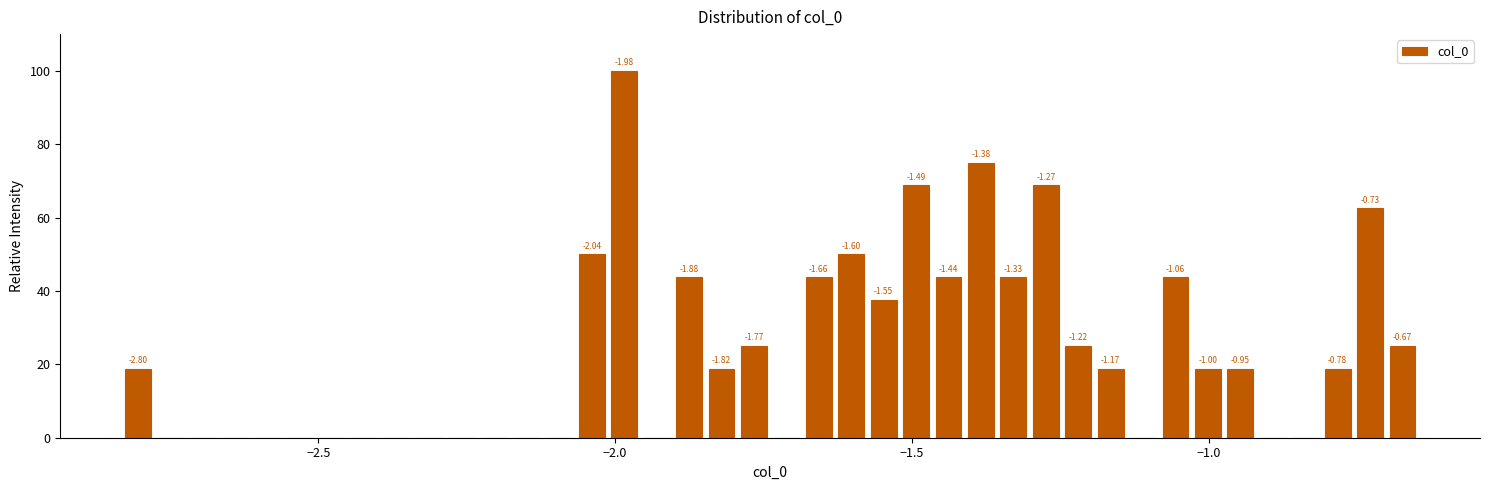

Around what value on the x-axis is the tallest bar? Give the approximate position of its centre, as read against the axis.

-2.00